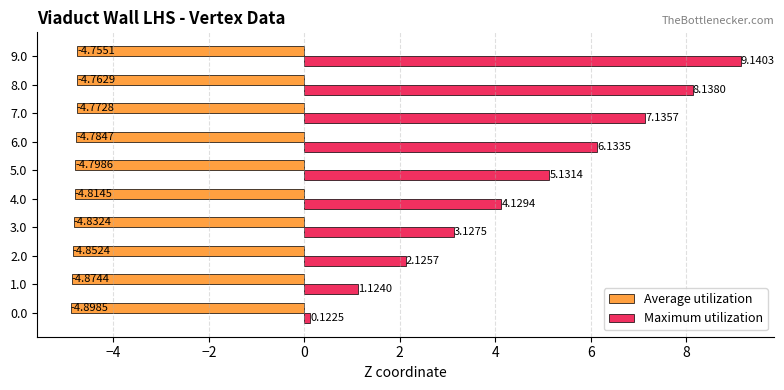

At how many categories does at least one series exceed 3?

7